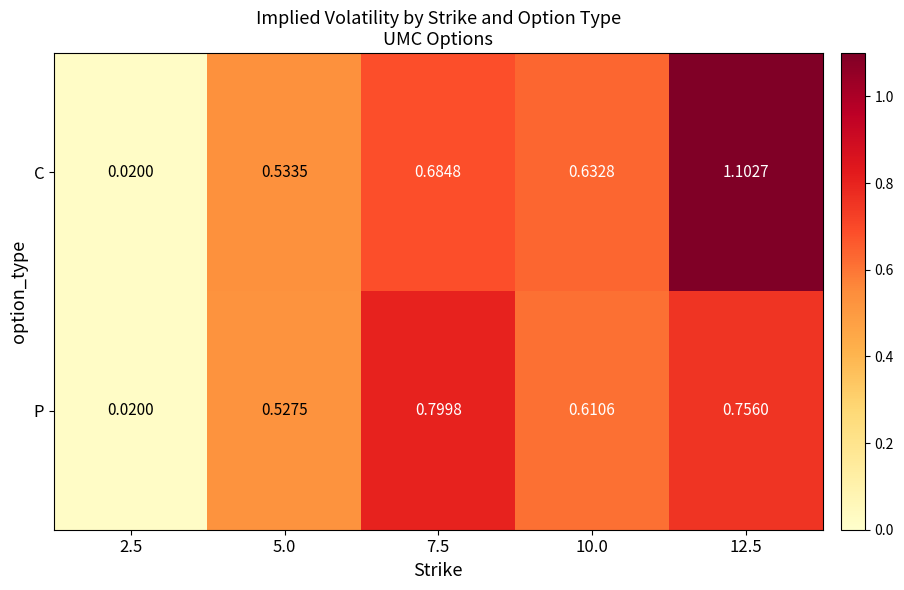

Is the value of C at 10.0 greater than the value of P at 5.0?

Yes